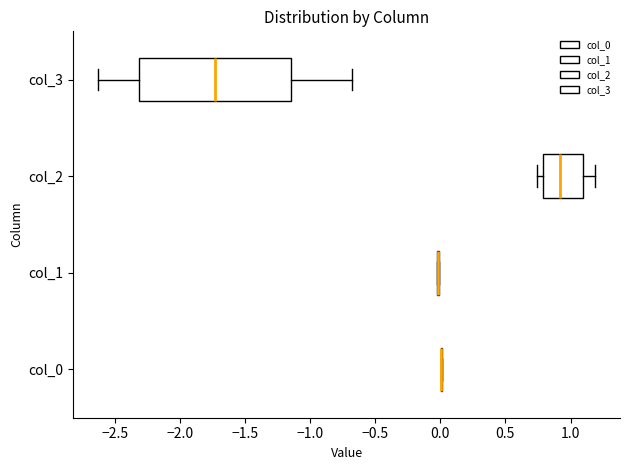

Where does the median line of the box for col_3 sit on the x-axis? The values are not printed on the chart, so give them approximately, as read against the axis.

-1.75